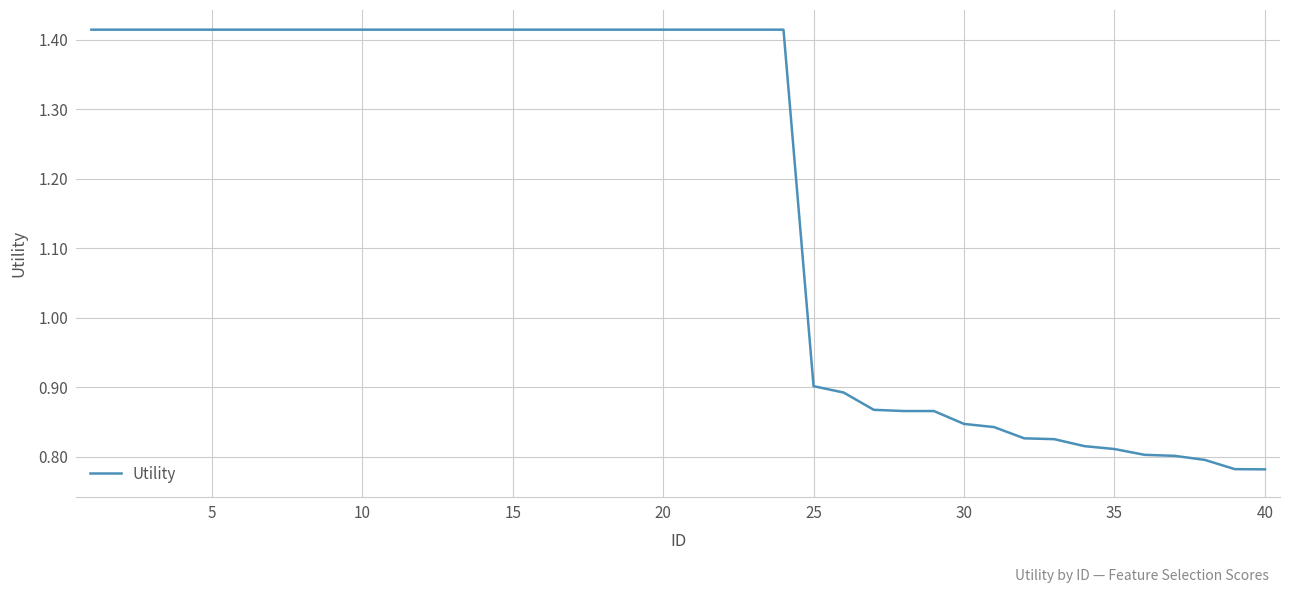

What is the difference between the maximum and minimum values?

0.6